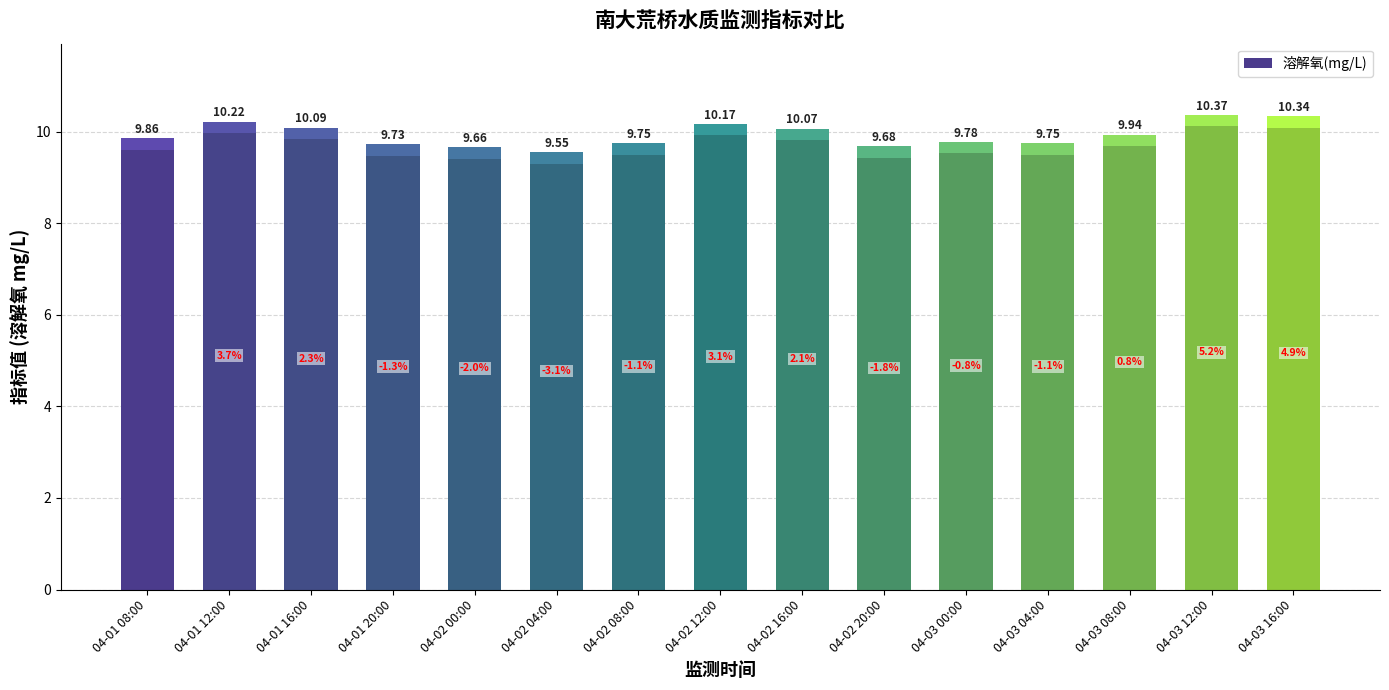

What is the label of the 13th bar from the left?

04-03 08:00